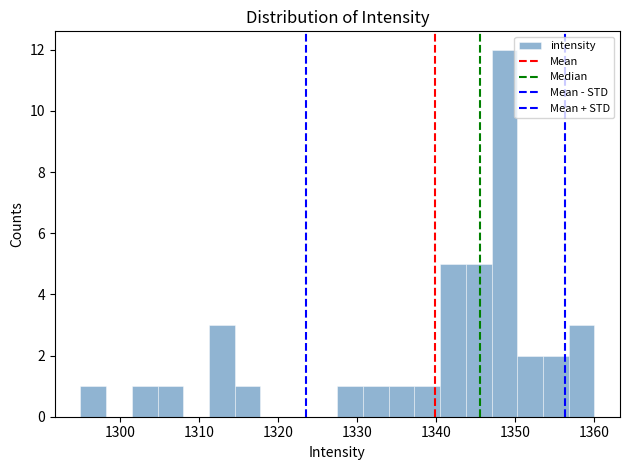

Around what value on the x-axis is the tallest bar? Give the approximate position of its centre, as read against the axis.

1349